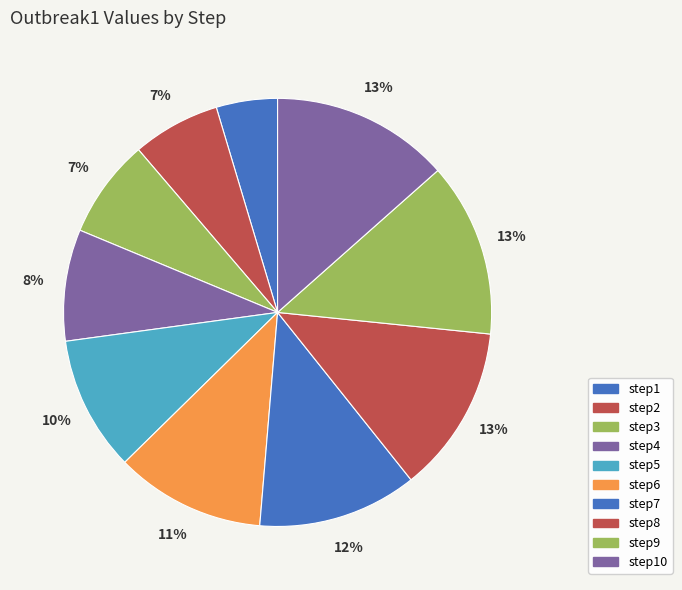

What is the change in value from step3 to step4?

+0.1